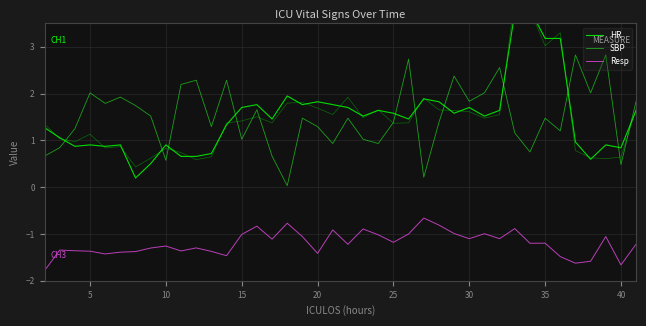

The value of Resp at 10 is -1.7. True or false?

False